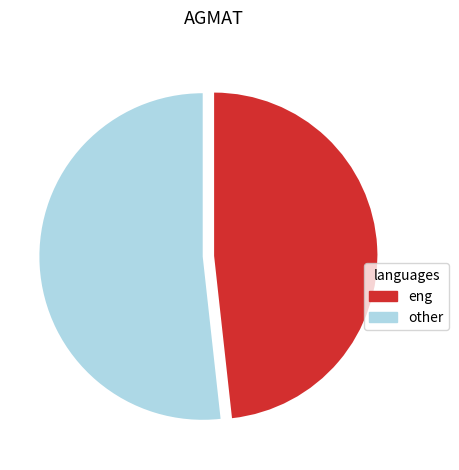

Does any single category account for the majority?

Yes